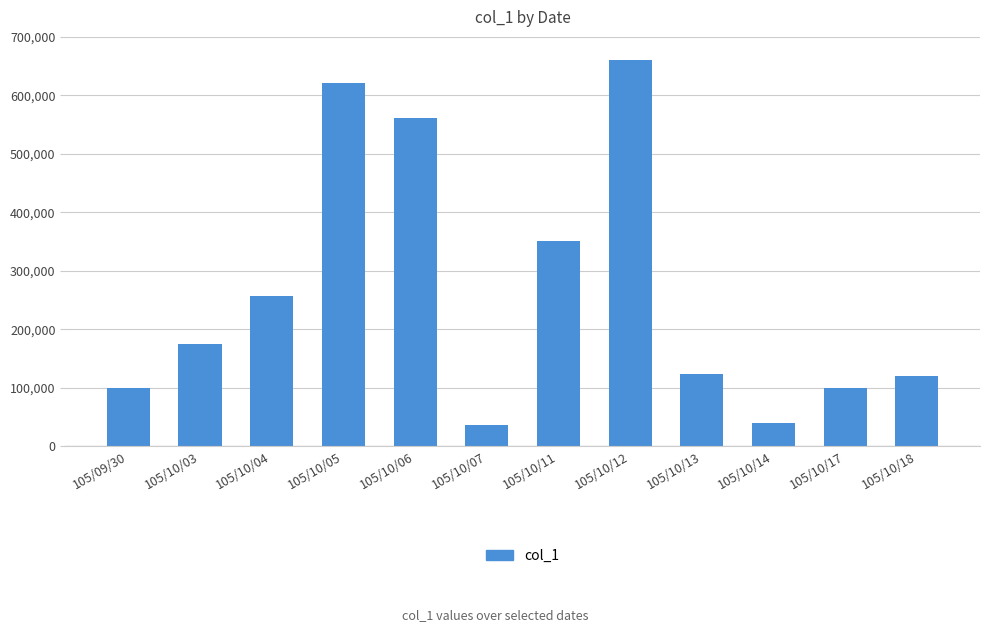

Reading right to left, what are all the values shown in this chart?

105/10/18=120000	105/10/17=100000	105/10/14=40000	105/10/13=124000	105/10/12=660000	105/10/11=351000	105/10/07=36000	105/10/06=561000	105/10/05=621000	105/10/04=257000	105/10/03=175000	105/09/30=100000